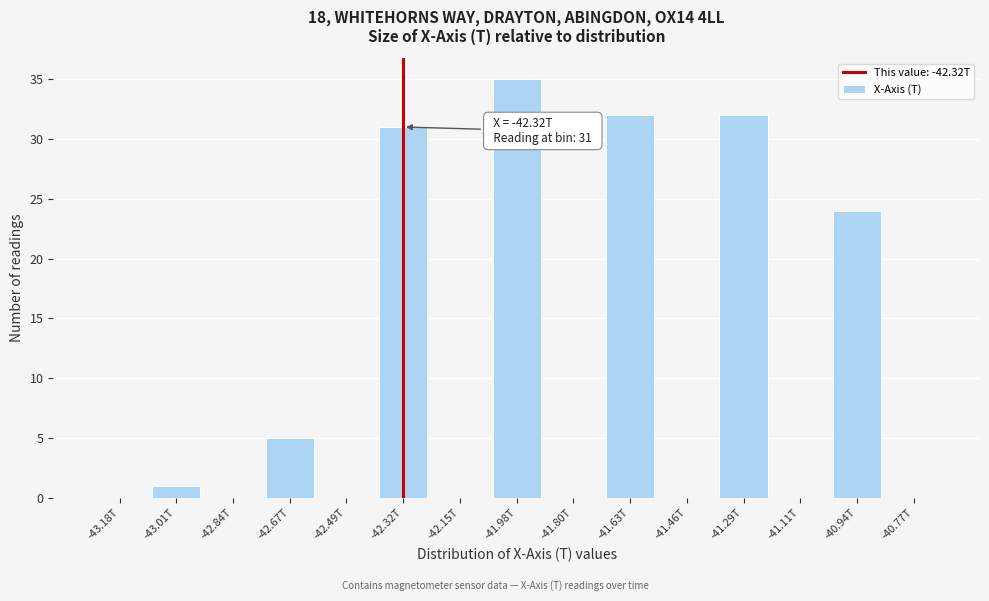

Reading left to right, extract all data points from this chart.

-43.18T=0	-43.01T=1	-42.84T=0	-42.67T=5	-42.49T=0	-42.32T=31	-42.15T=0	-41.98T=35	-41.80T=0	-41.63T=32	-41.46T=0	-41.29T=32	-41.11T=0	-40.94T=24	-40.77T=0